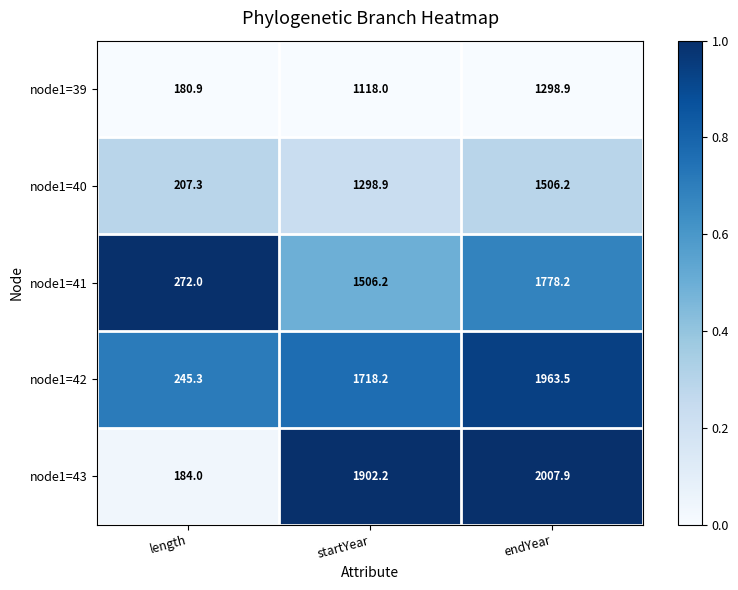

Which series has the largest total across all categories?

node1=43